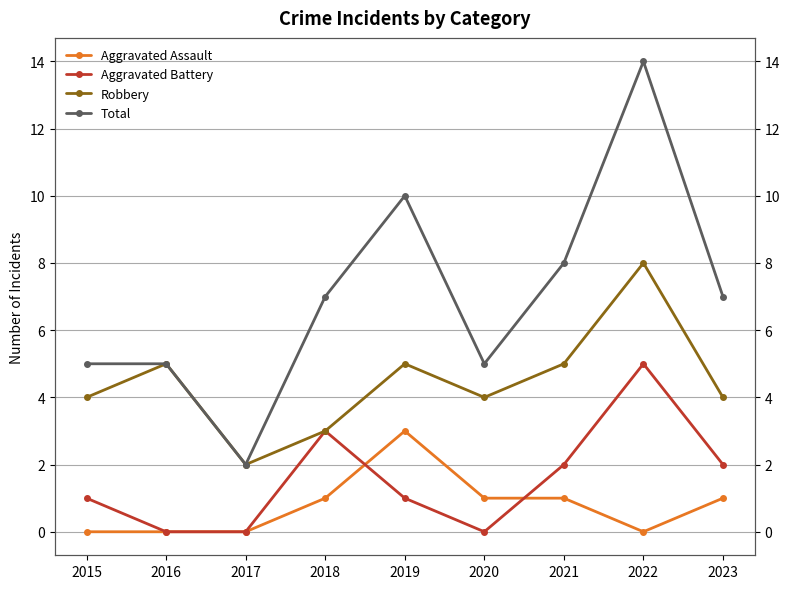

At which category is the sum across all series the highest?

2022